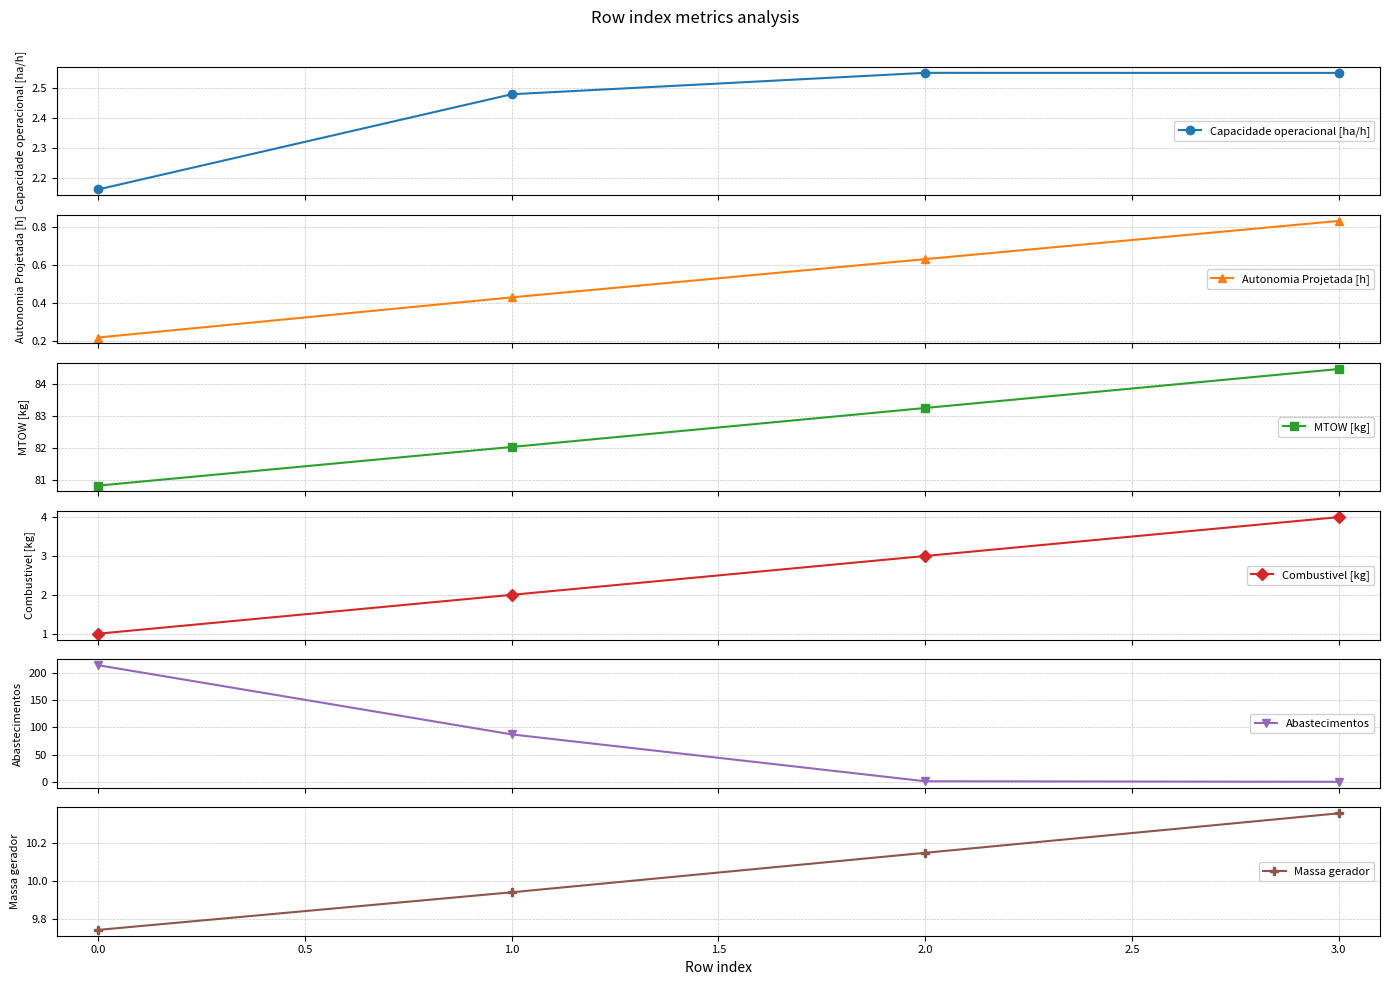

True or false: MTOW [kg] has more than 1 points higher than both neighbors.

False